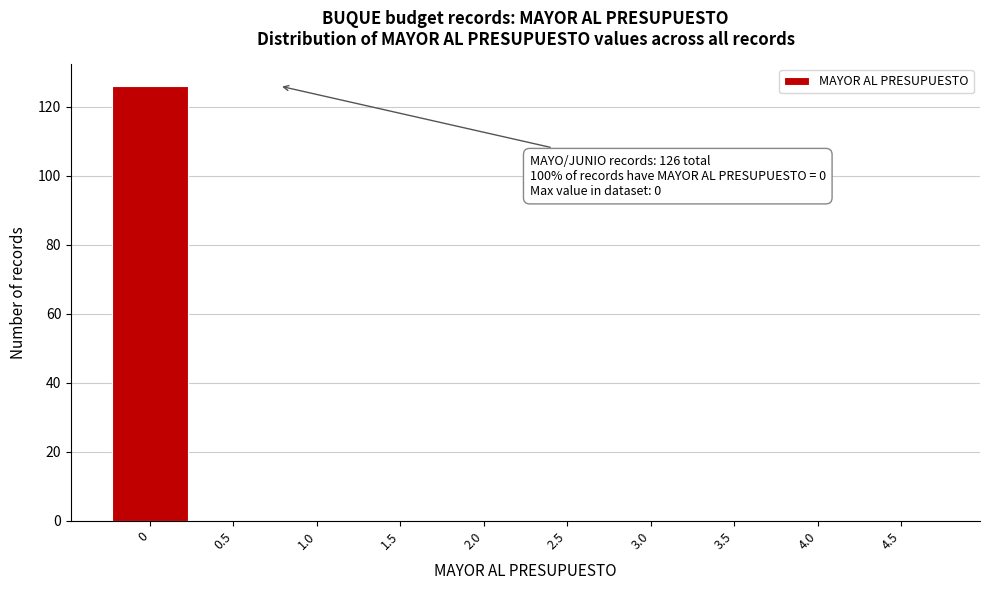

Reading left to right, extract all data points from this chart.

0=126	0.5=0	1.0=0	1.5=0	2.0=0	2.5=0	3.0=0	3.5=0	4.0=0	4.5=0